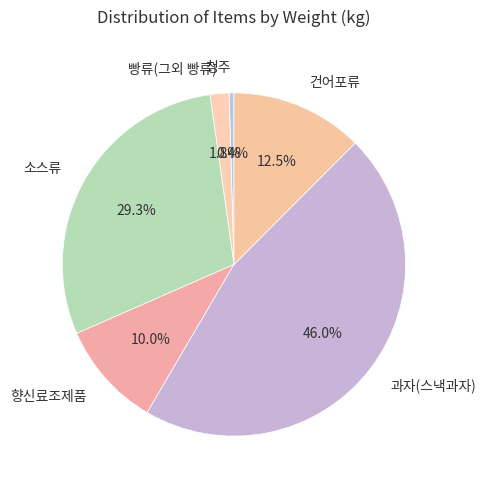

Count the number of slices in the pie.

6